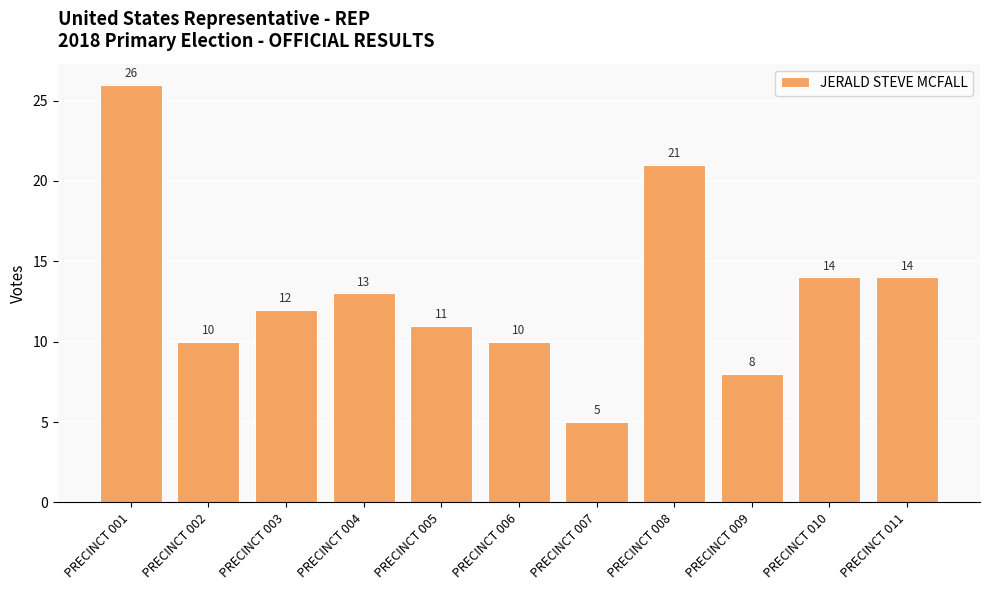

What is the ratio of the value at PRECINCT 001 to the value at PRECINCT 010?

1.9